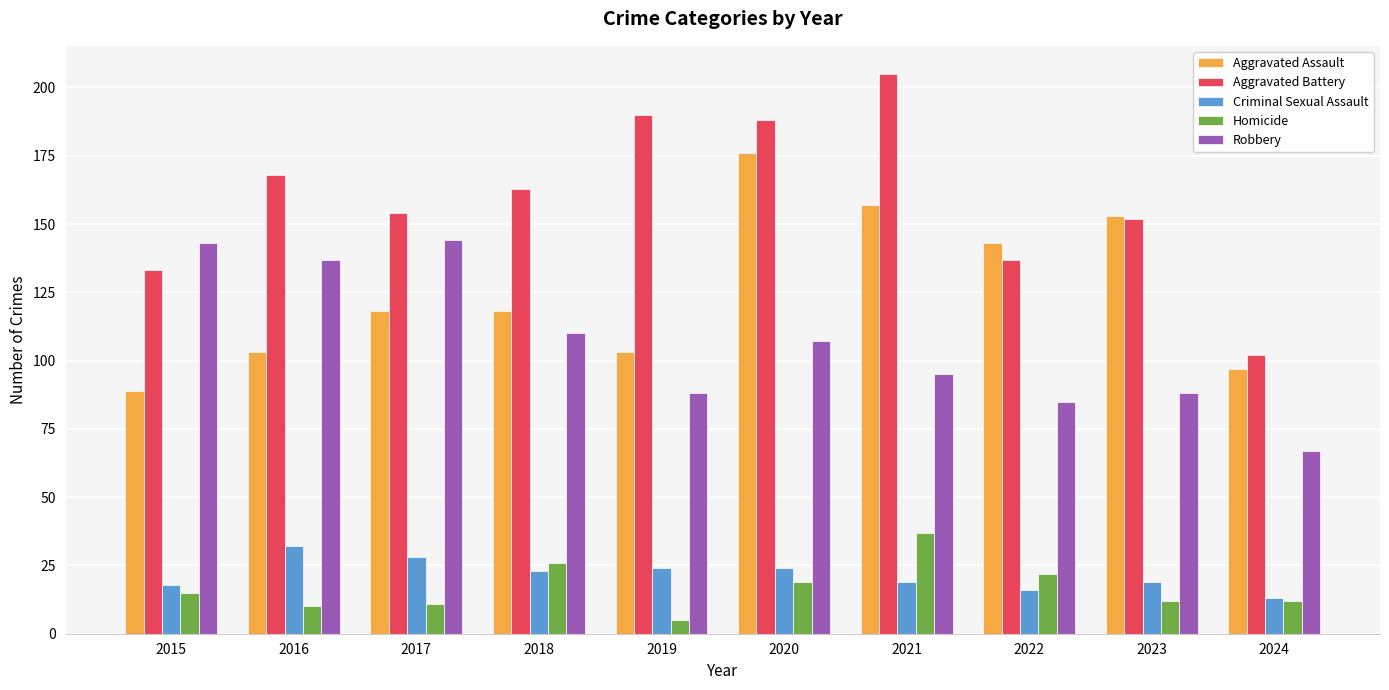

Which series has the largest total across all categories?

Aggravated Battery